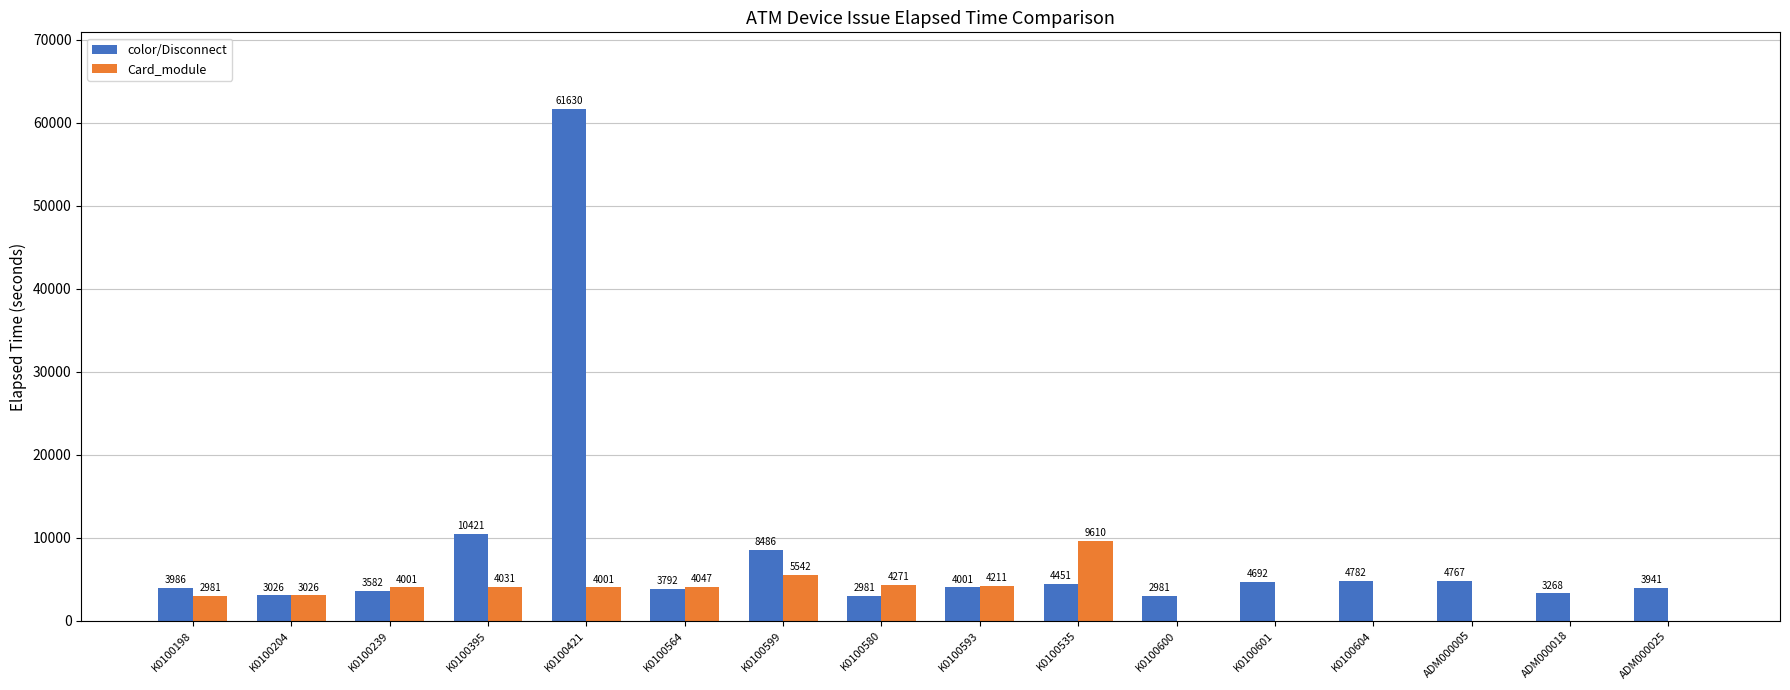

Which series has the widest spread of values?

color/Disconnect